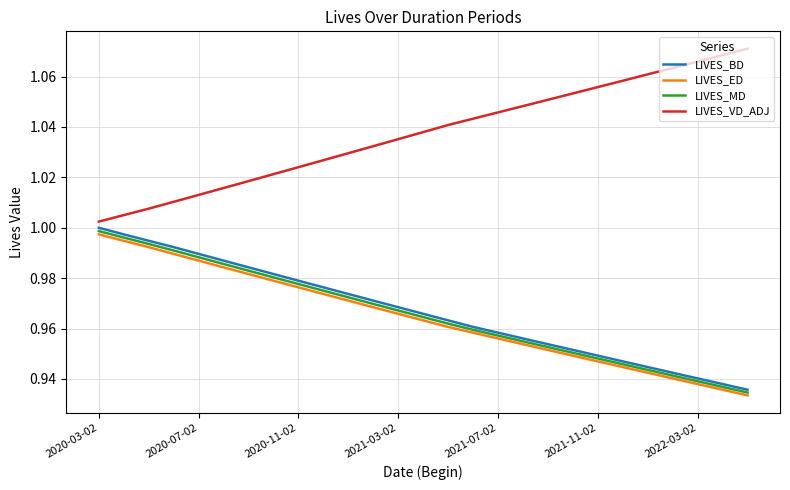

Which series has the largest total across all categories?

LIVES_VD_ADJ